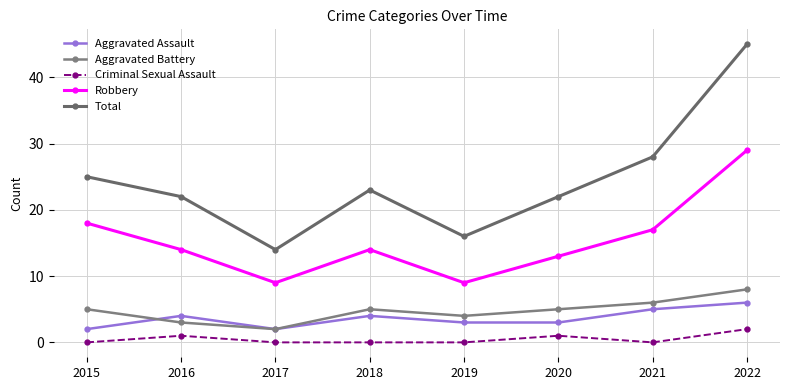

List the series in order of their peak value, lowest first.

Criminal Sexual Assault, Aggravated Assault, Aggravated Battery, Robbery, Total